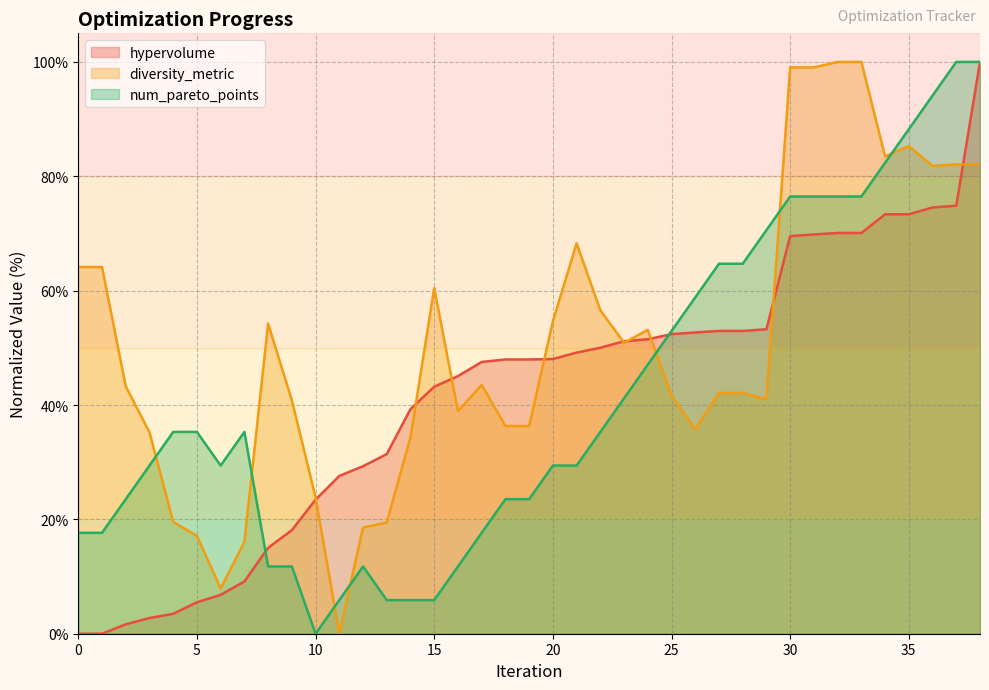

Does the chart have visible grid lines?

Yes